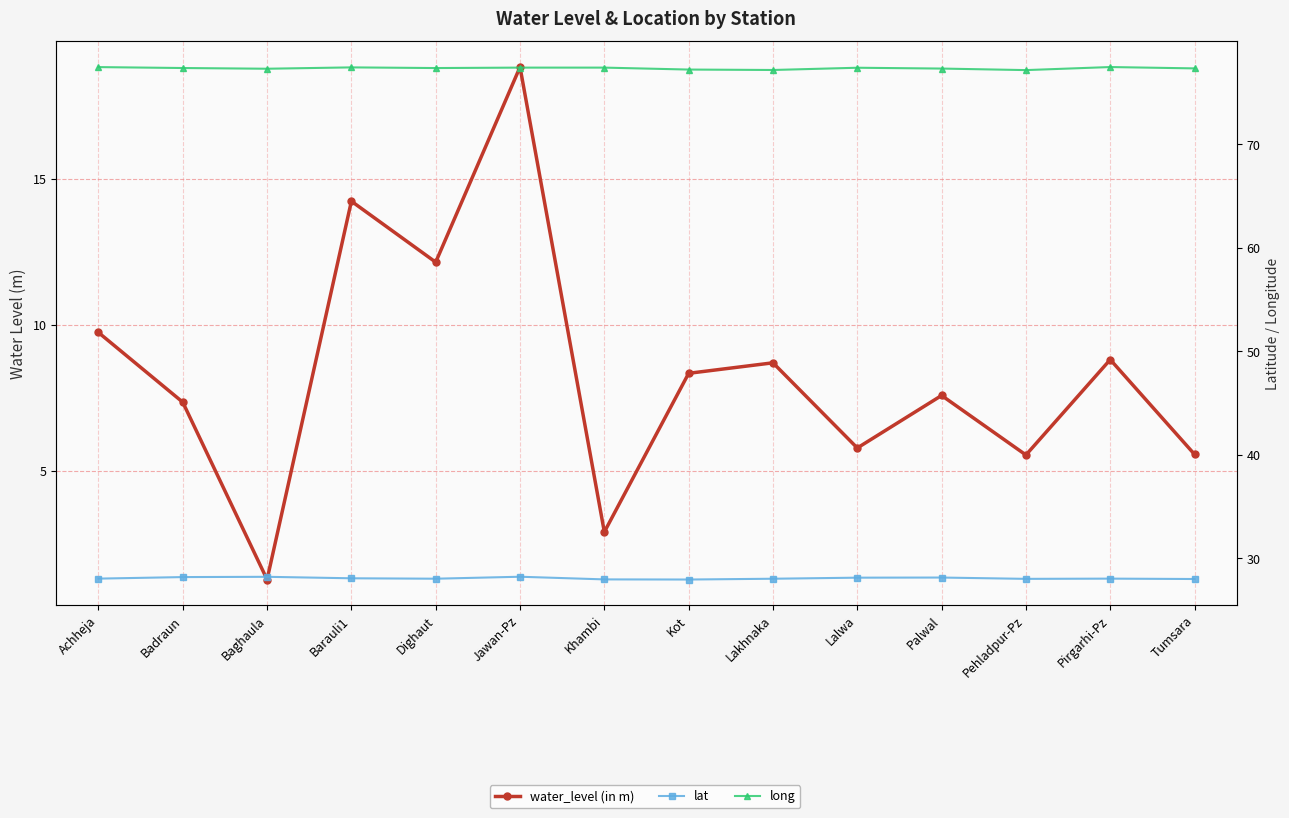

What is the maximum value for water_level (in m)?

18.8